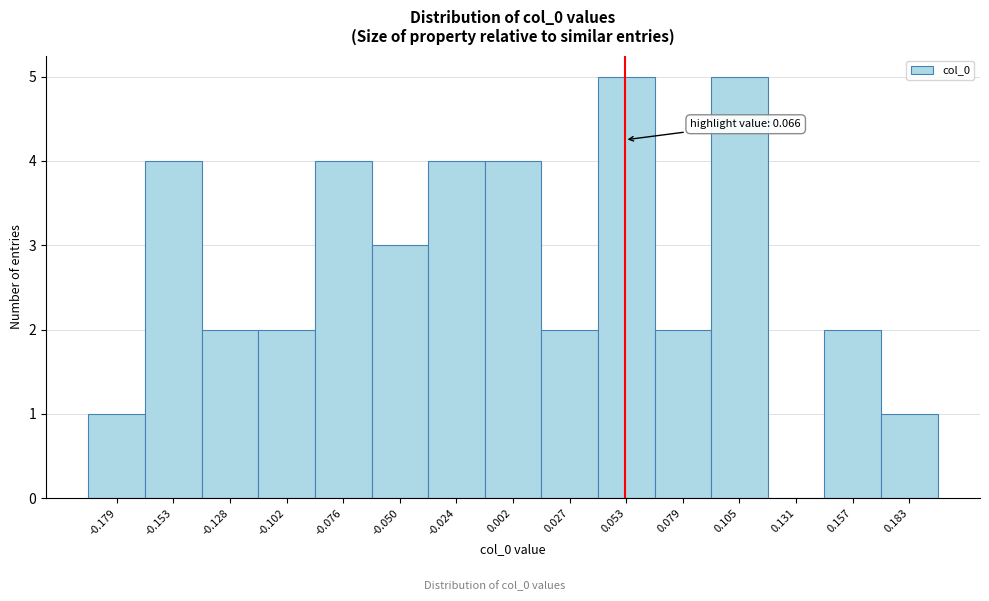

Reading right to left, what are all the values shown in this chart?

0.183=1	0.157=2	0.131=0	0.105=5	0.079=2	0.053=5	0.027=2	0.002=4	-0.024=4	-0.050=3	-0.076=4	-0.102=2	-0.128=2	-0.153=4	-0.179=1